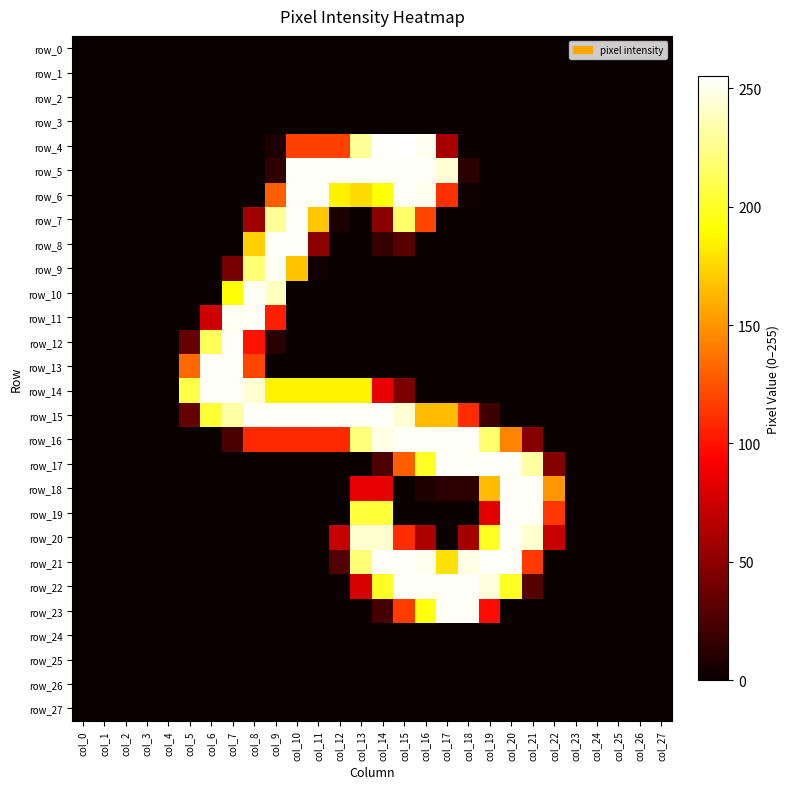

At col_2, list the series in order from smallest to largest.

row_0, row_1, row_2, row_3, row_4, row_5, row_6, row_7, row_8, row_9, row_10, row_11, row_12, row_13, row_14, row_15, row_16, row_17, row_18, row_19, row_20, row_21, row_22, row_23, row_24, row_25, row_26, row_27